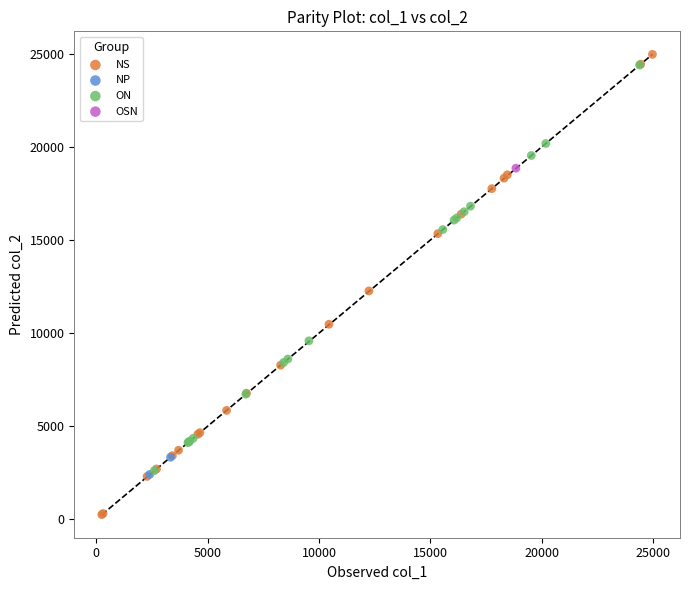

What are all the series names shown in the legend?

NS, NP, ON, OSN